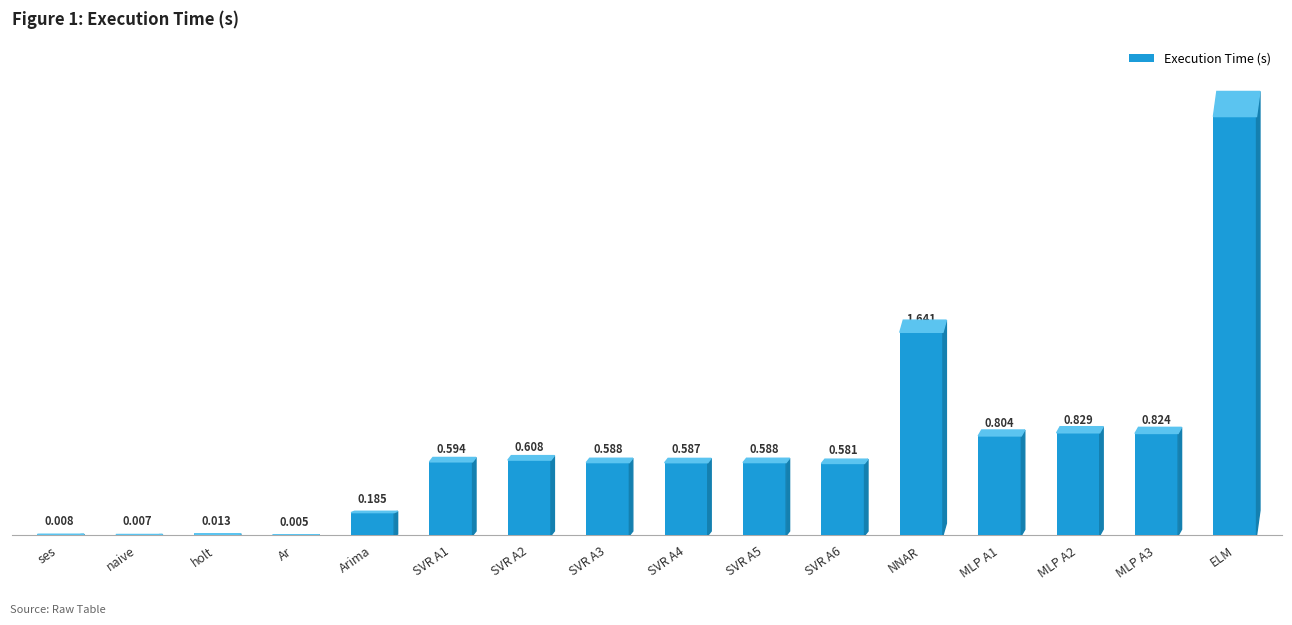

Which label corresponds to the largest value in the chart?

ELM